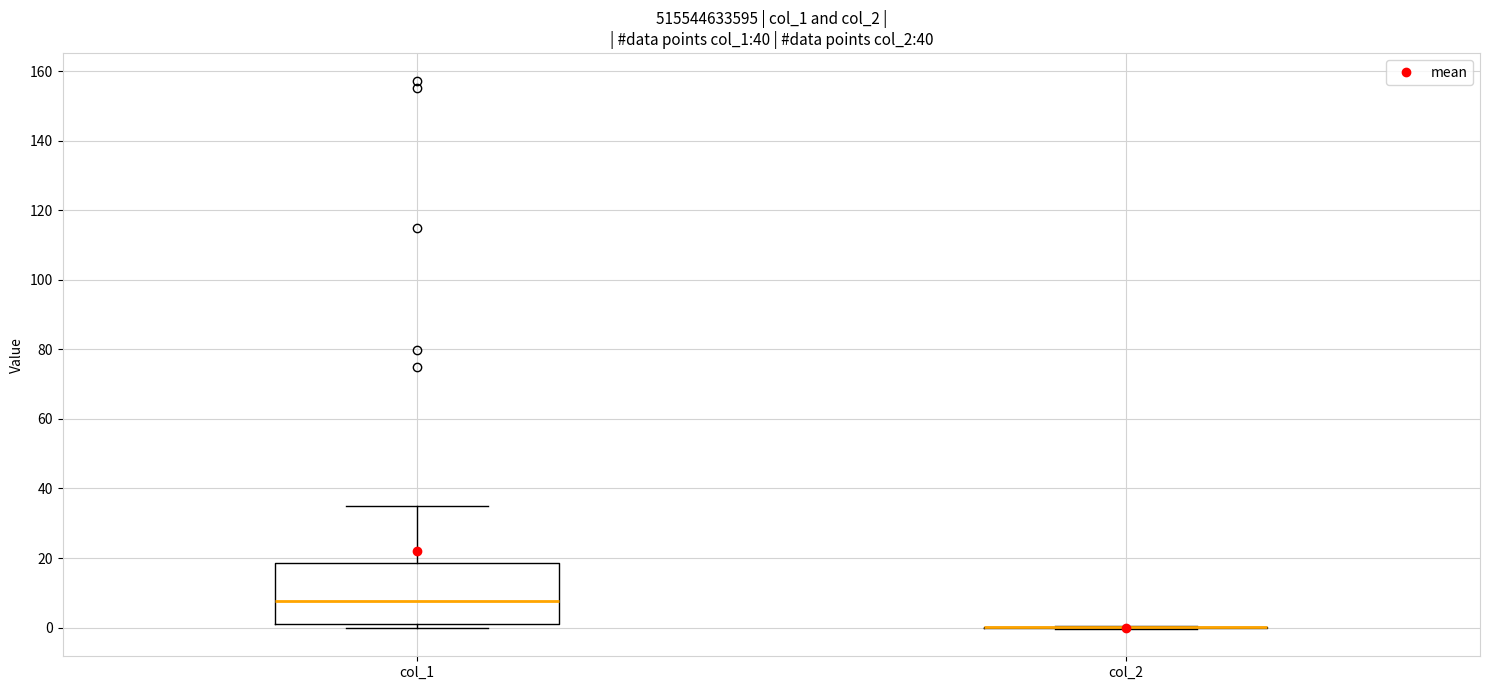

Which box is the tallest, from its lower edge to its upper edge?

col_1